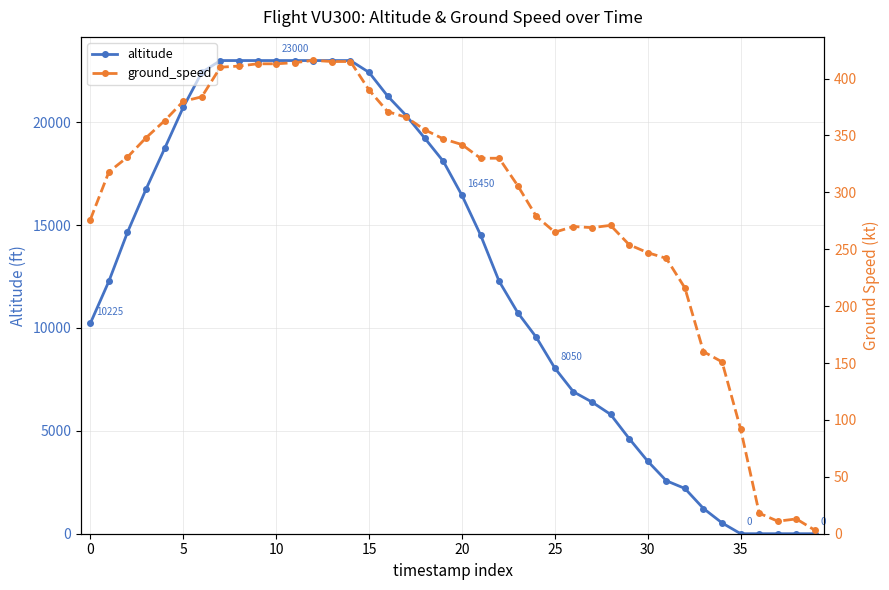

At how many categories does at least one series exceed 13876?

20